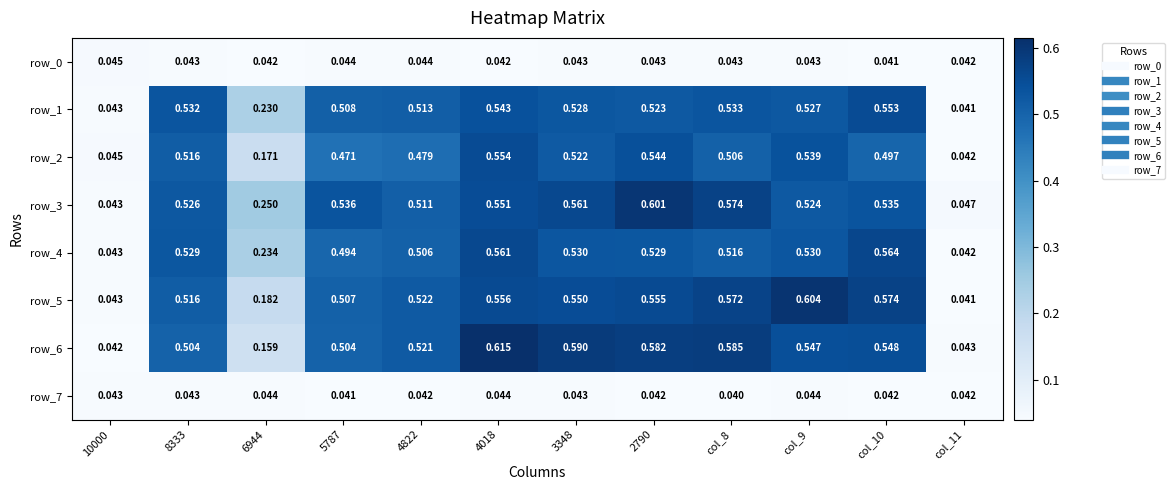

Is the value of row_3 at 4822 greater than the value of row_0 at 4822?

Yes